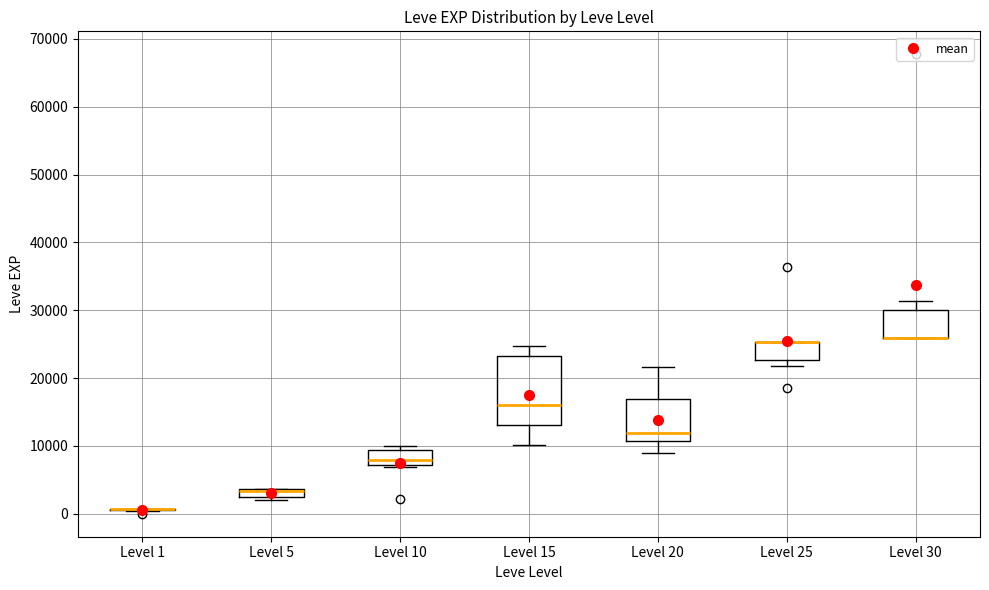

Where does the lower whisker of the box for Level 15 end on the y-axis? The values are not printed on the chart, so give them approximately, as read against the axis.

10000